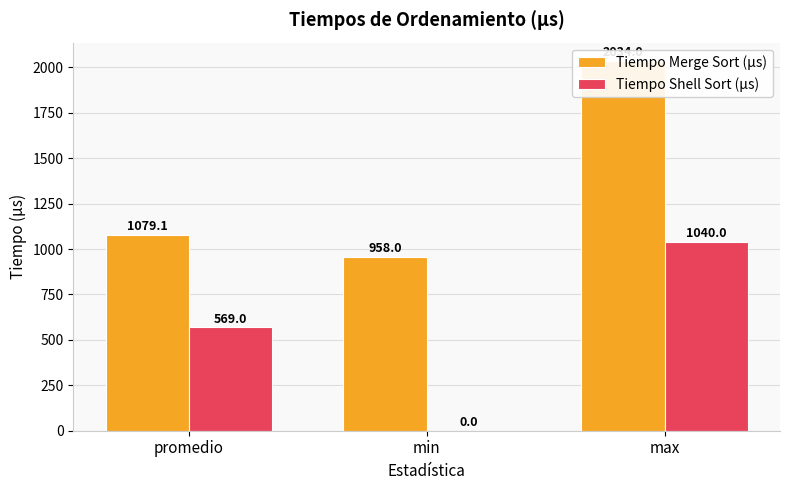

How many Tiempo Merge Sort (µs) values are between 958 and 2034?

3